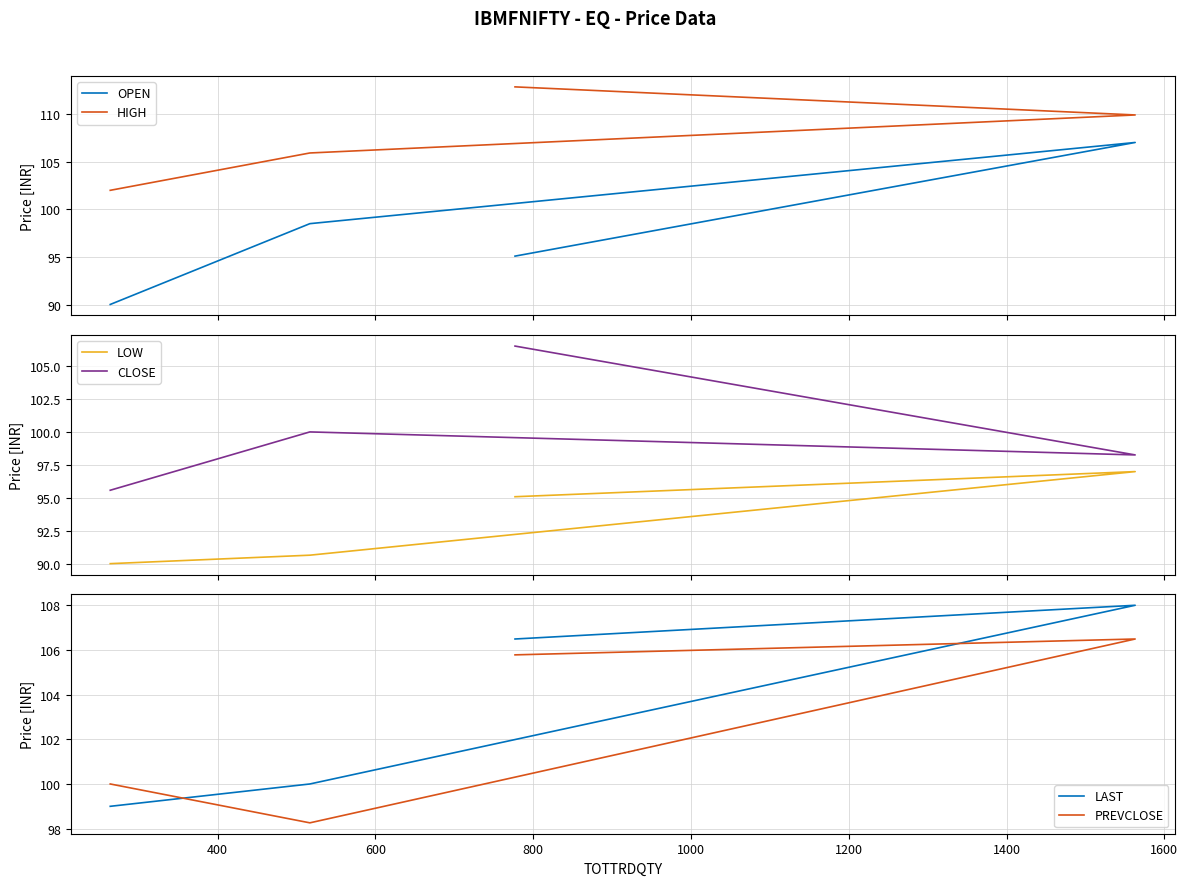

Which series has the widest spread of values?

OPEN